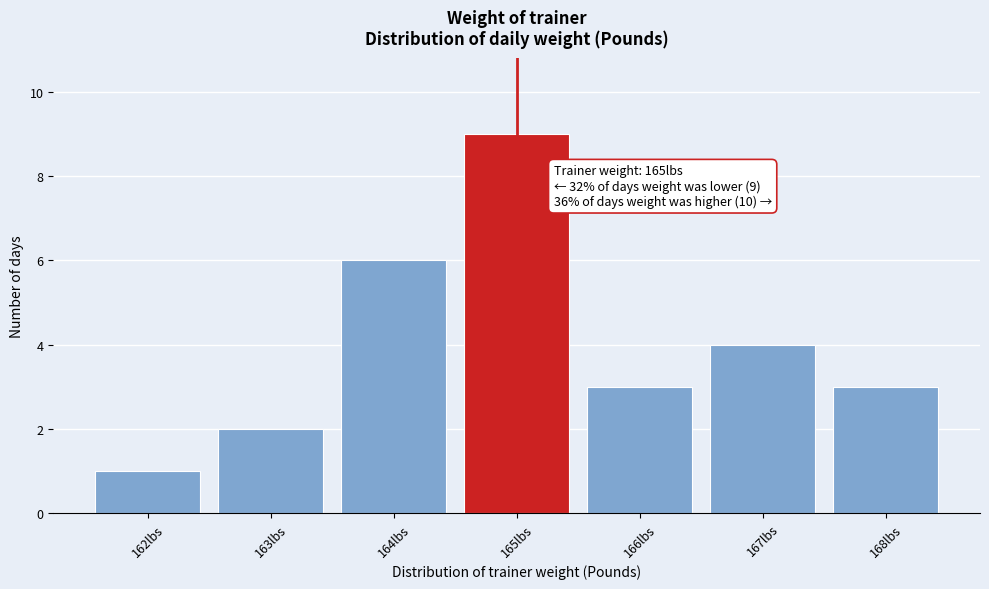

Reading left to right, extract all data points from this chart.

162lbs=1	163lbs=2	164lbs=6	165lbs=9	166lbs=3	167lbs=4	168lbs=3